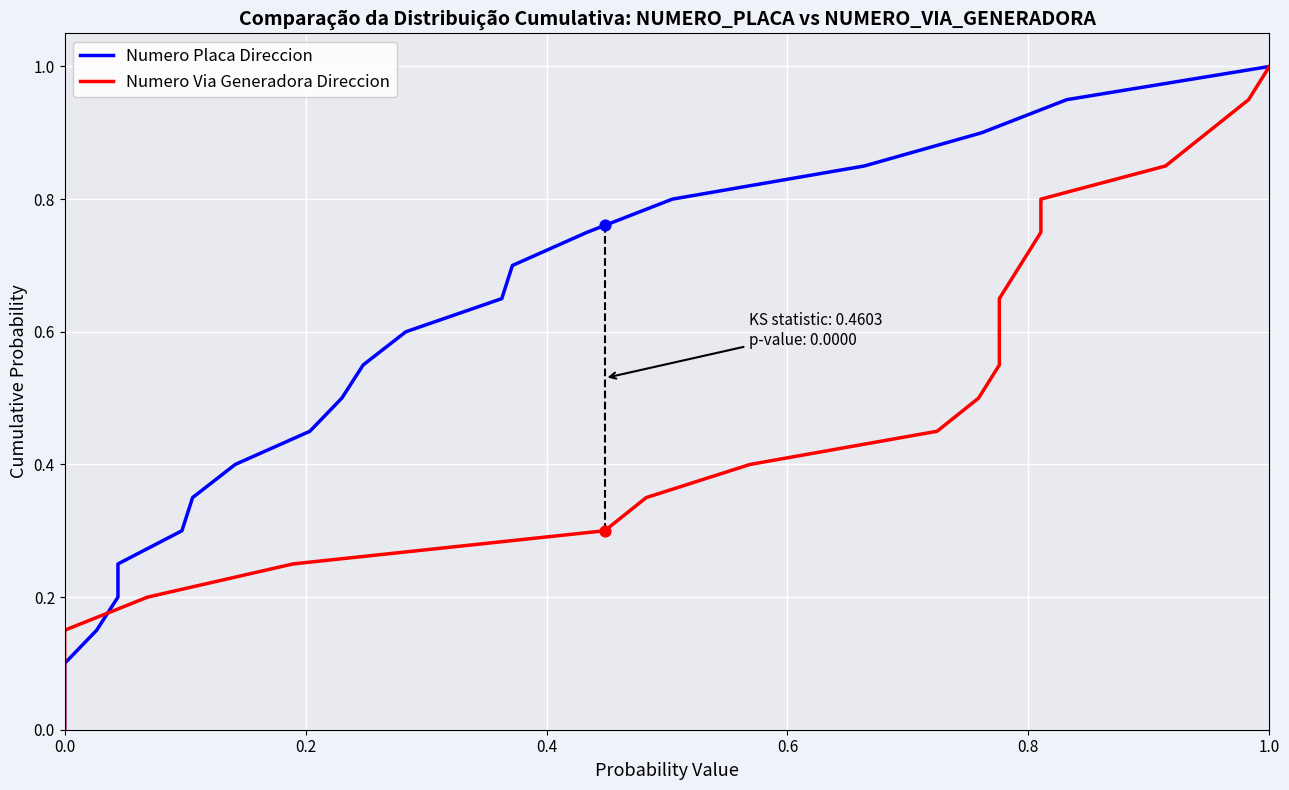

Is the value of Numero Via Generadora Direccion at 9 greater than the value of Numero Placa Direccion at 11?

No